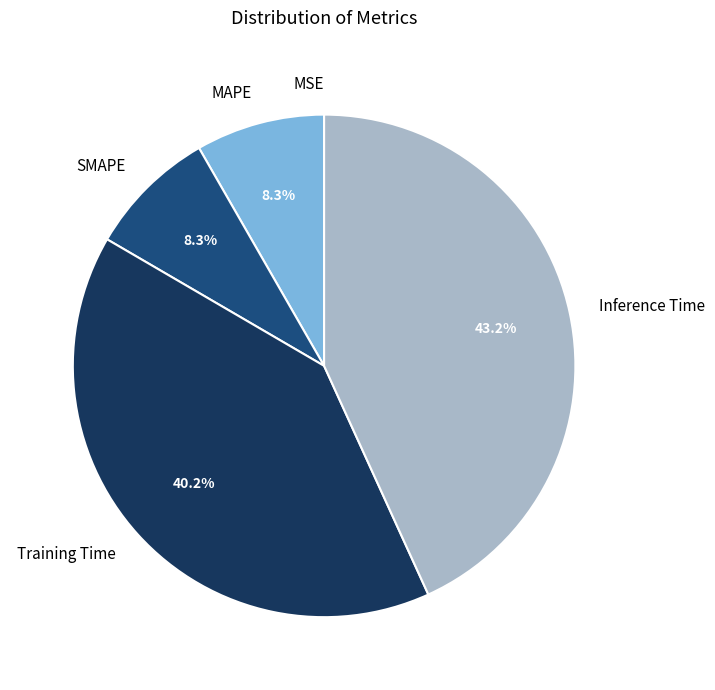

True or false: SMAPE accounts for 8% of the total.

True